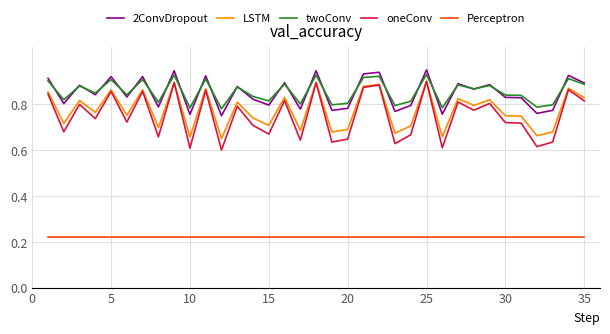

True or false: LSTM and twoConv intersect in this chart.

False